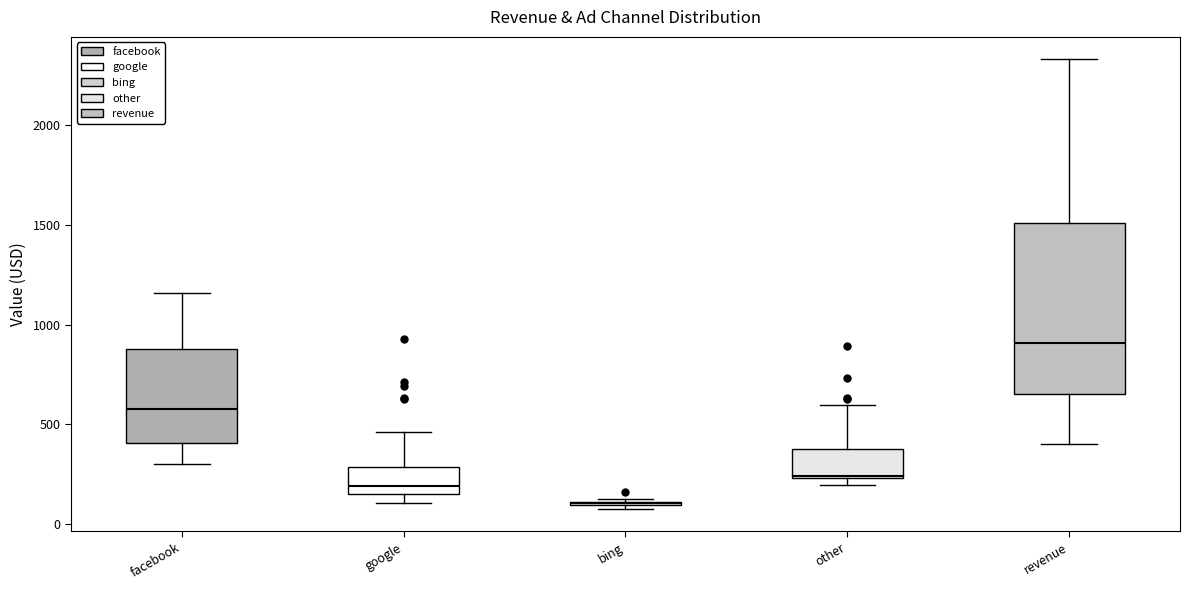

Reading left to right, transcribe this box plot: for each box, give where its median line is, the range the box spans, and where its two whiskers end, as read against the y-axis. The values are not printed on the chart, so give them approximately, as read against the axis.

facebook: median 600, box 400 to 900, whiskers 300 to 1150
google: median 200, box 150 to 300, whiskers 100 to 450
bing: box collapsed to a line at 100, whiskers 50 to 150
other: median 250, box 250 to 400, whiskers 200 to 600
revenue: median 900, box 650 to 1500, whiskers 400 to 2350